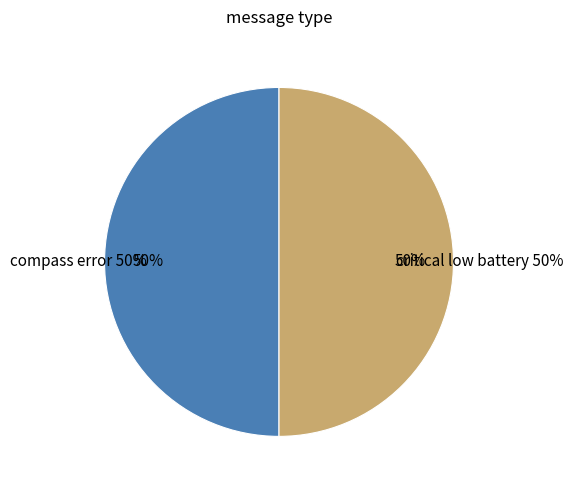

Which category accounts for the majority?

critical low battery